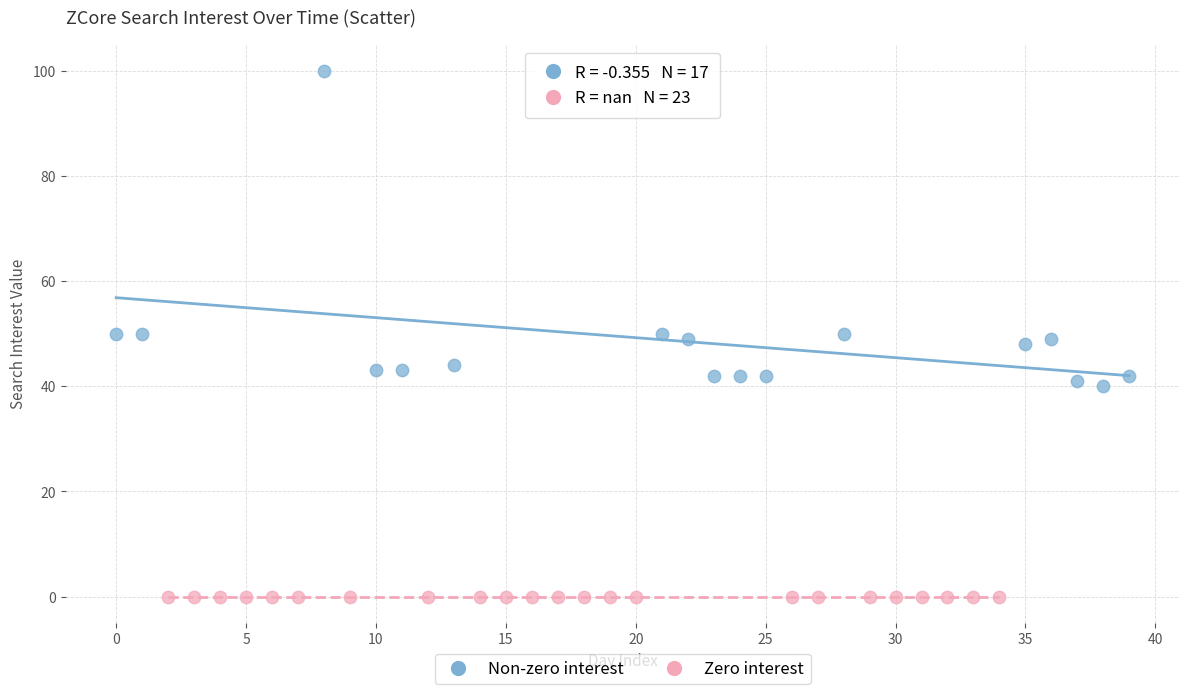

Which series reaches the maximum Y coordinate?

Non-zero interest